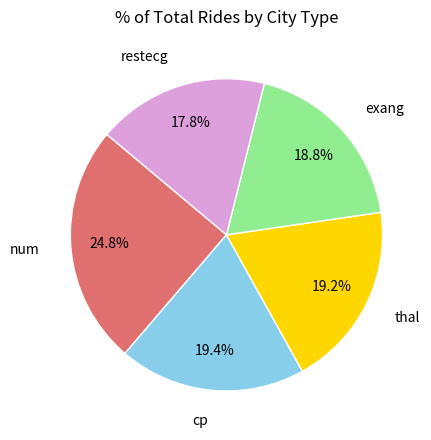

What portion of the pie excludes exang?

81.2%